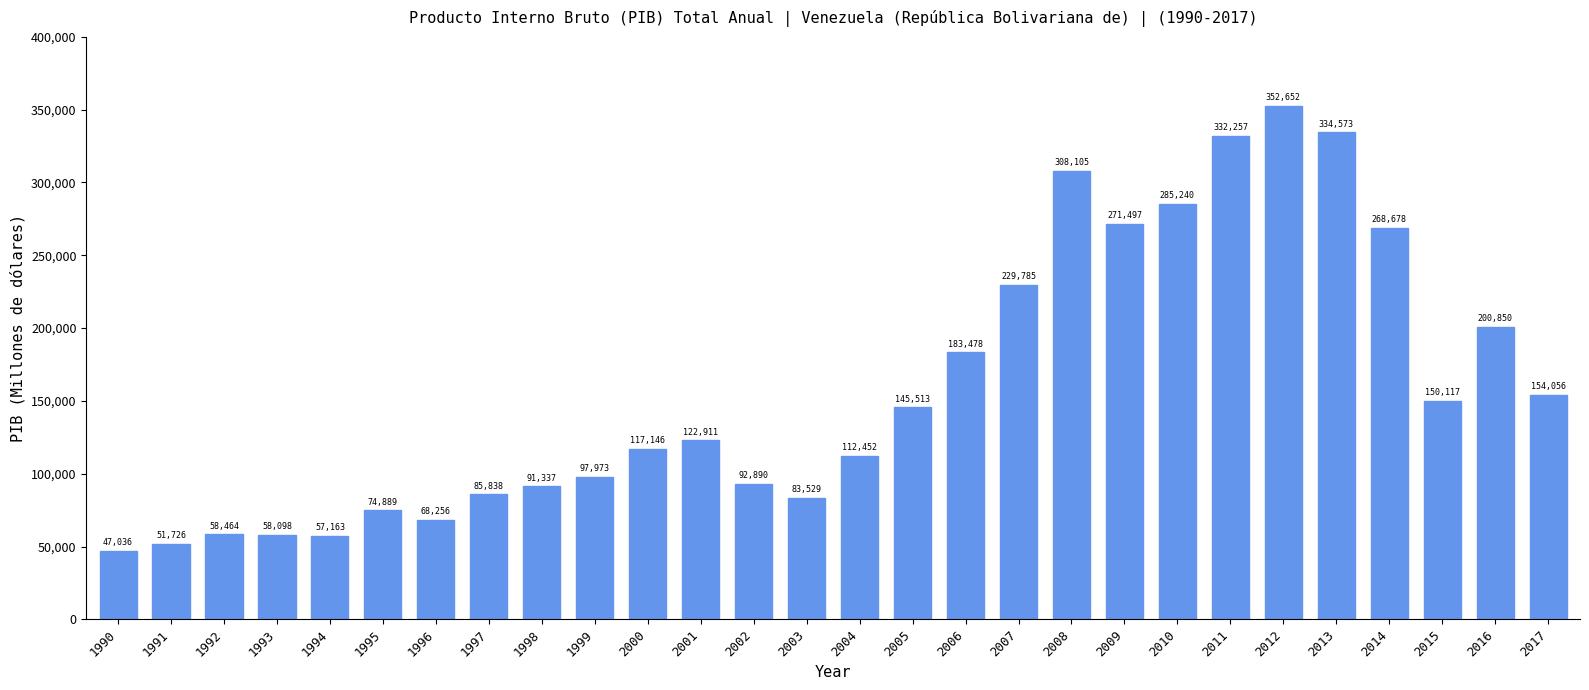

Approximately how many times larger is the value at 2007 compared to 2002?

2.5